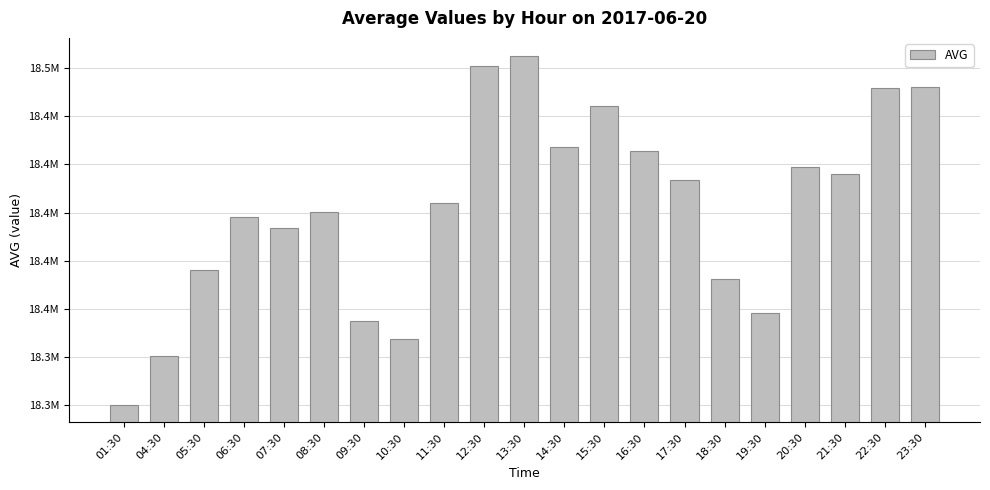

What is the sum of all values?

386451430